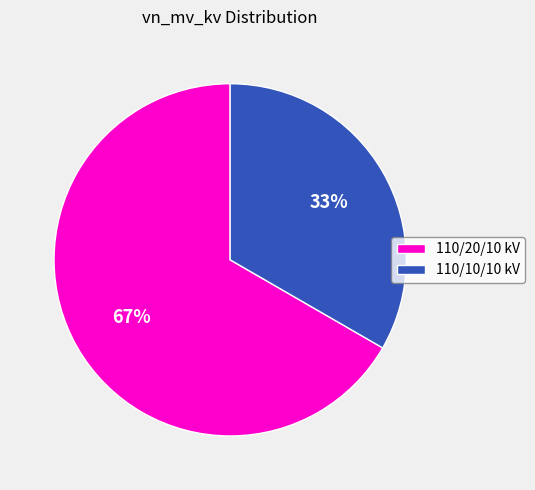

What percentage is the 110/10/10 kV slice, to the nearest percent?

33%